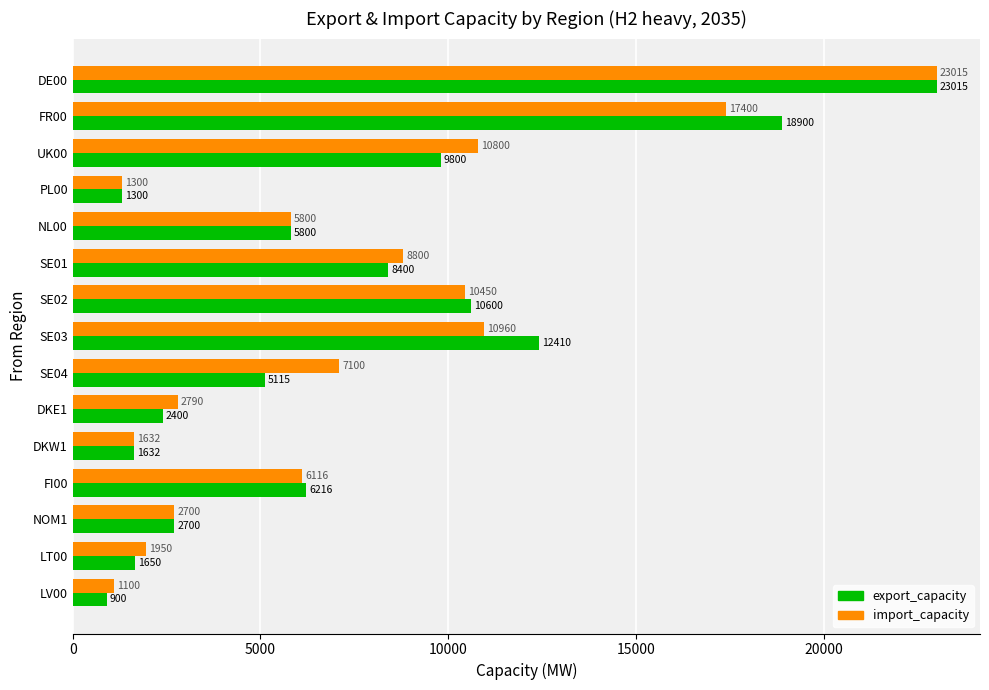

What is the total value across all series at DKW1?

3264